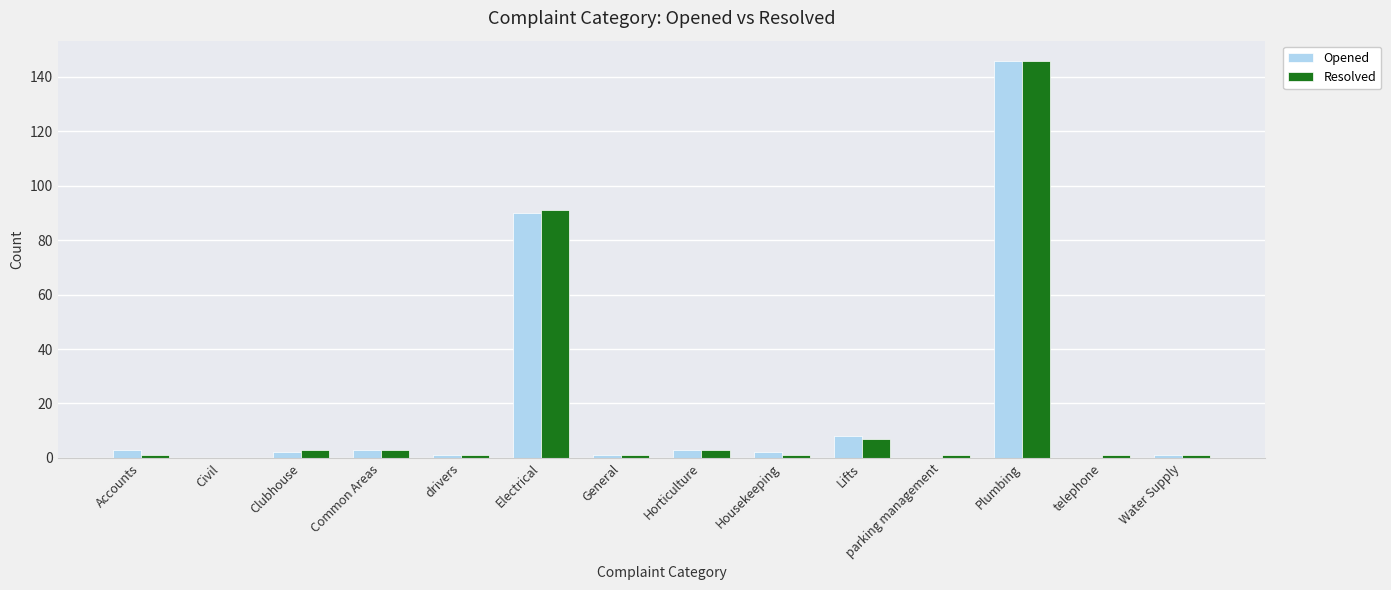

At which label does Resolved reach its peak?

Plumbing